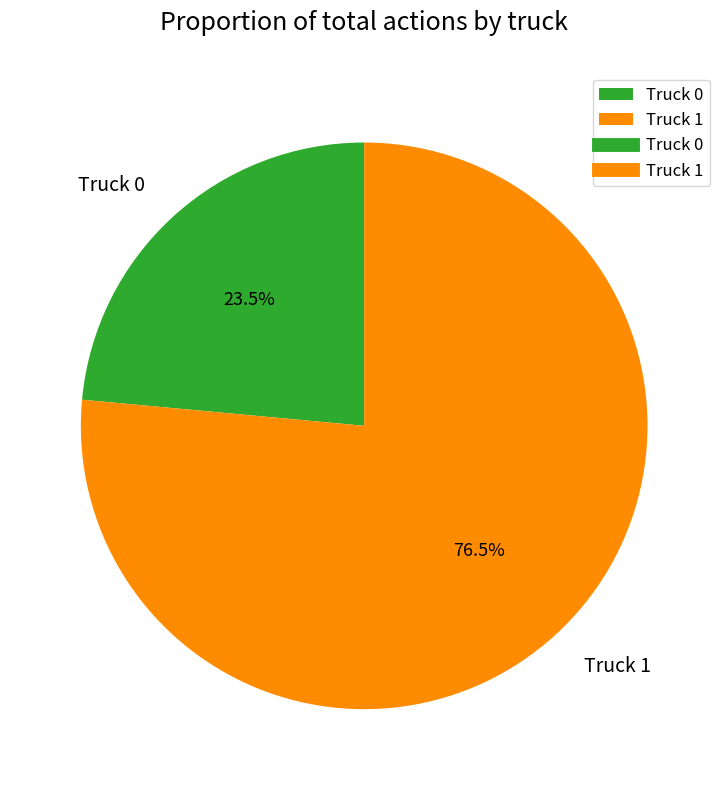

Between Truck 0 and Truck 1, which is larger?

Truck 1